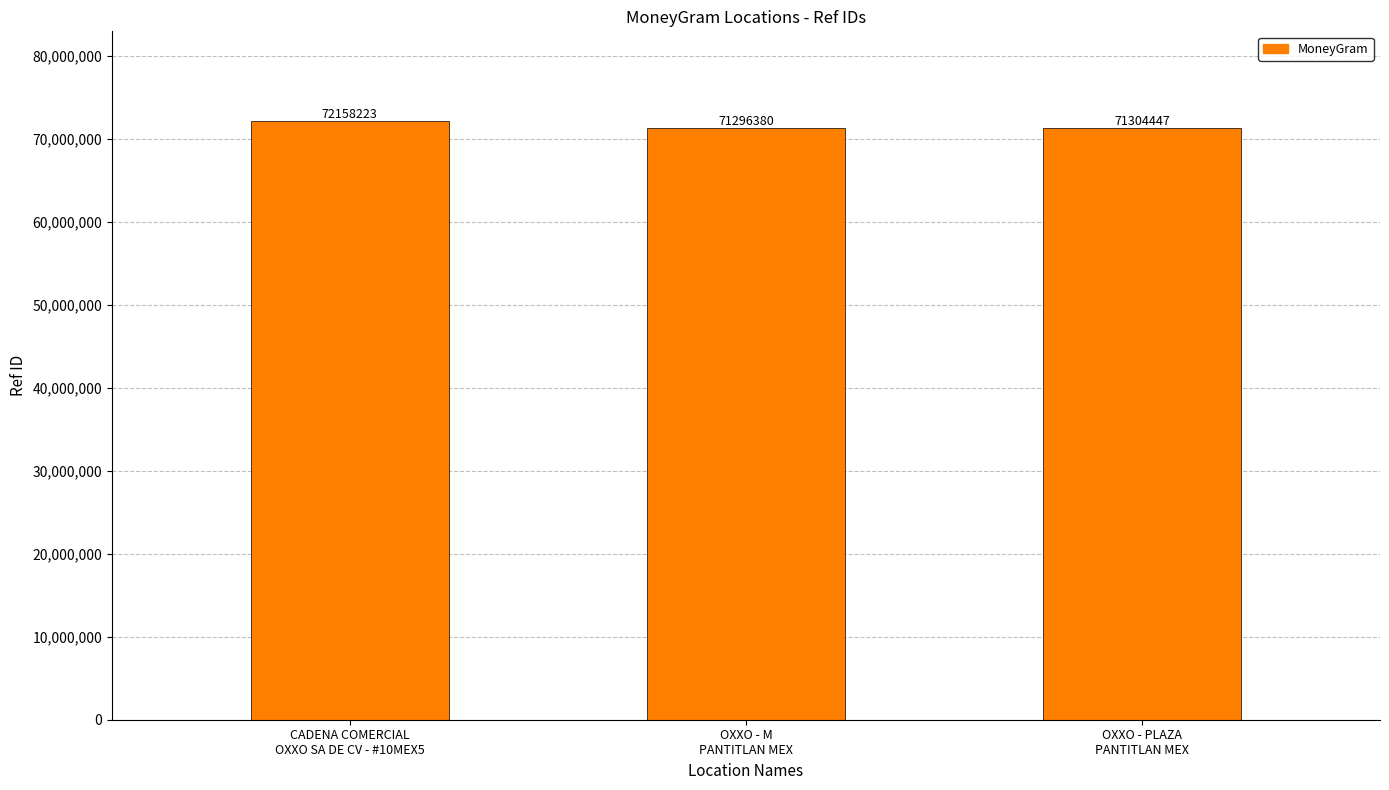

Reading right to left, list all the values displayed in this chart.

71304447	71296380	72158223